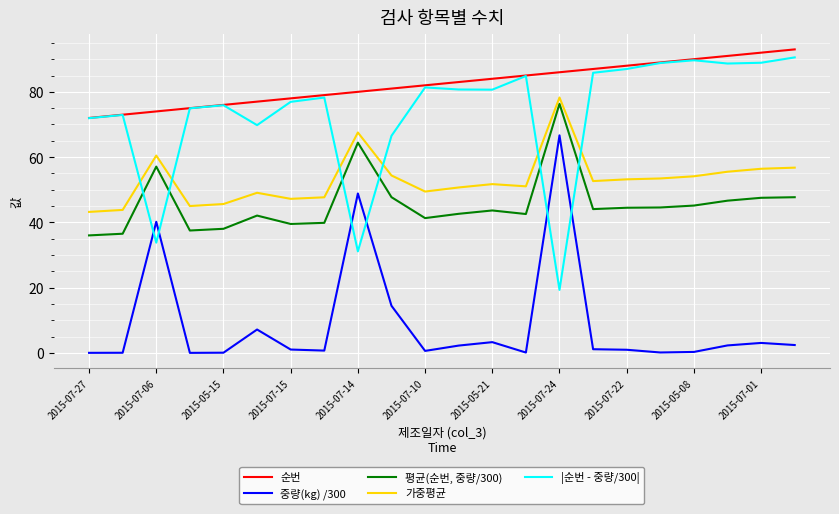

How many values in the |순번 - 중량/300| series are below 80?

11